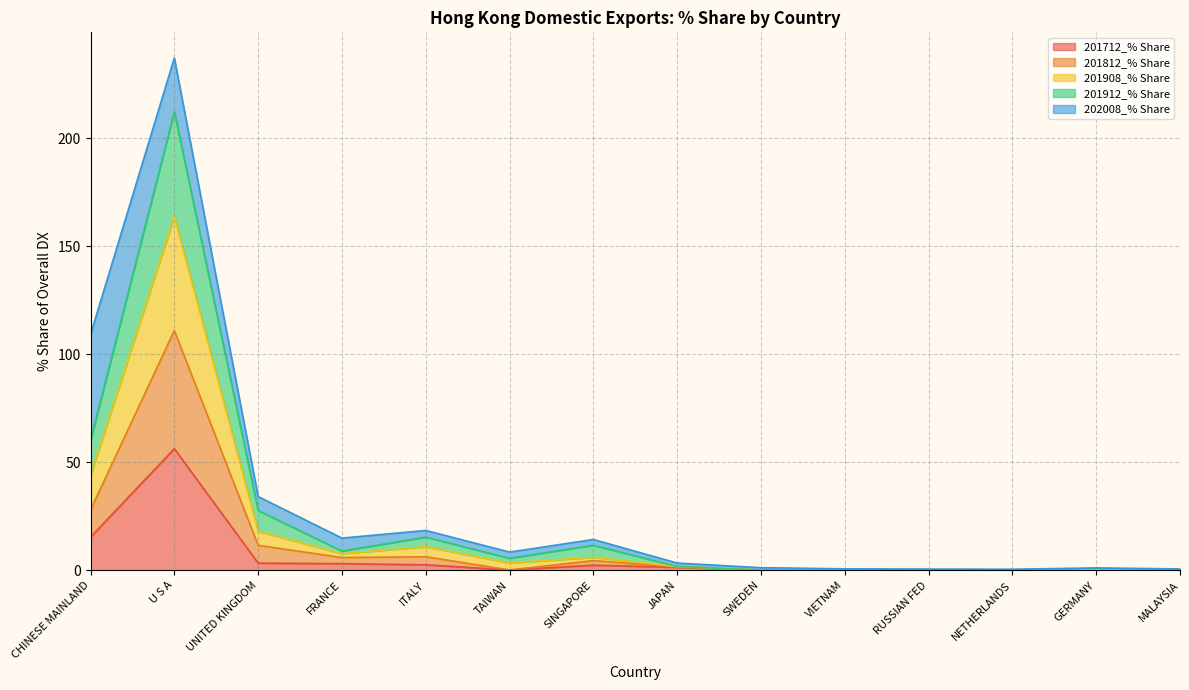

At which category is the sum across all series the highest?

U S A